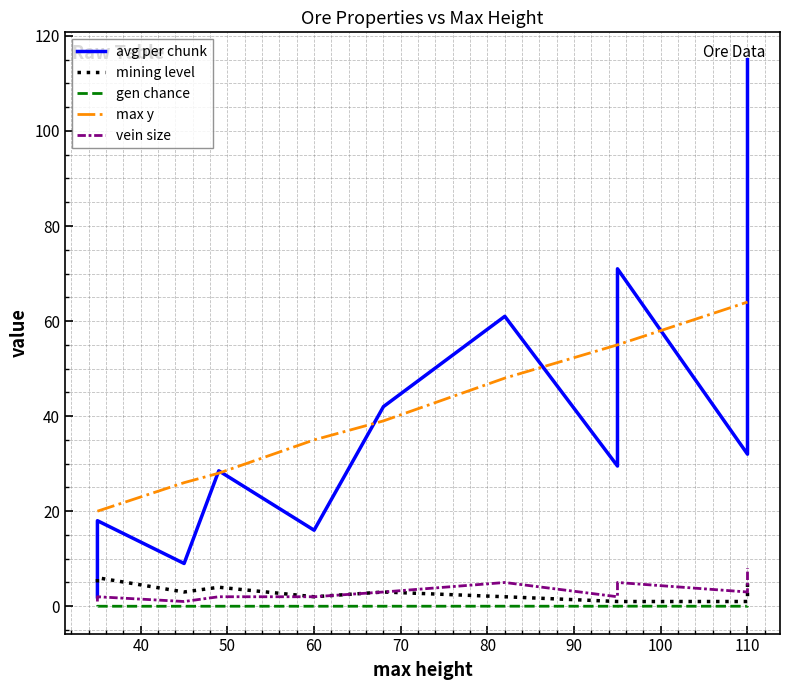

What is the label of the 14th point from the left?

110